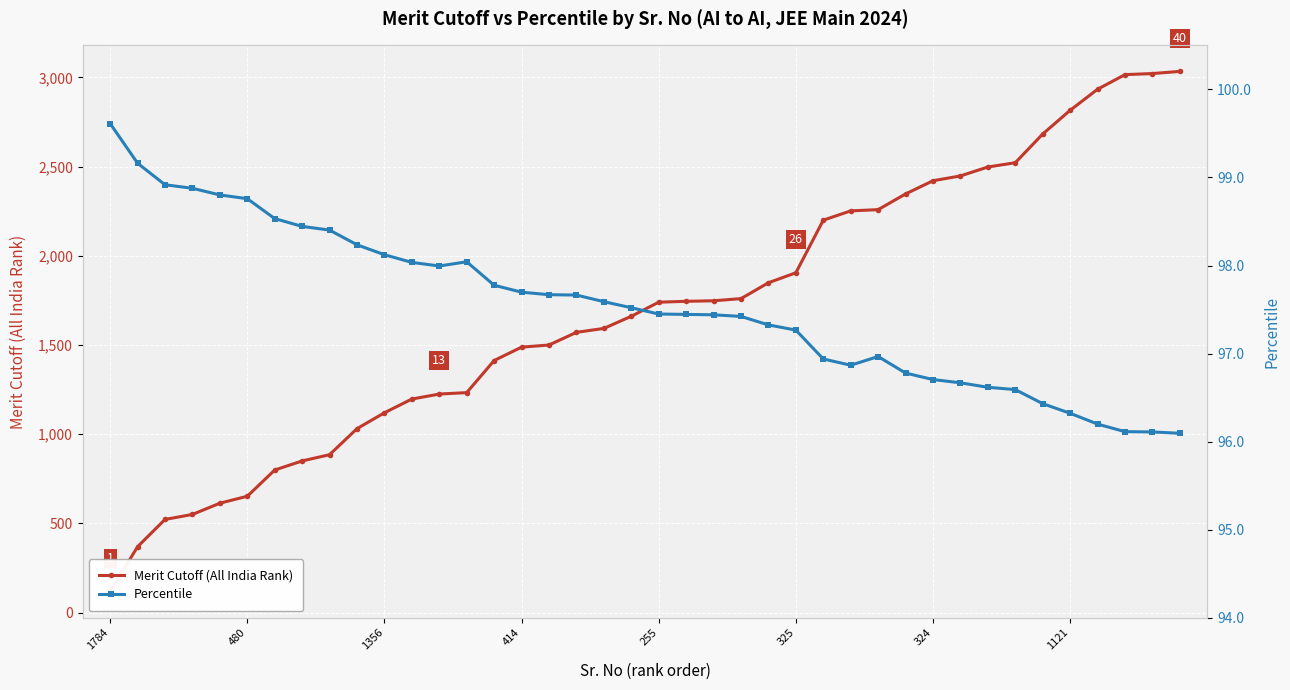

What is the value of the Percentile point at the 22nd from the left?

97.4